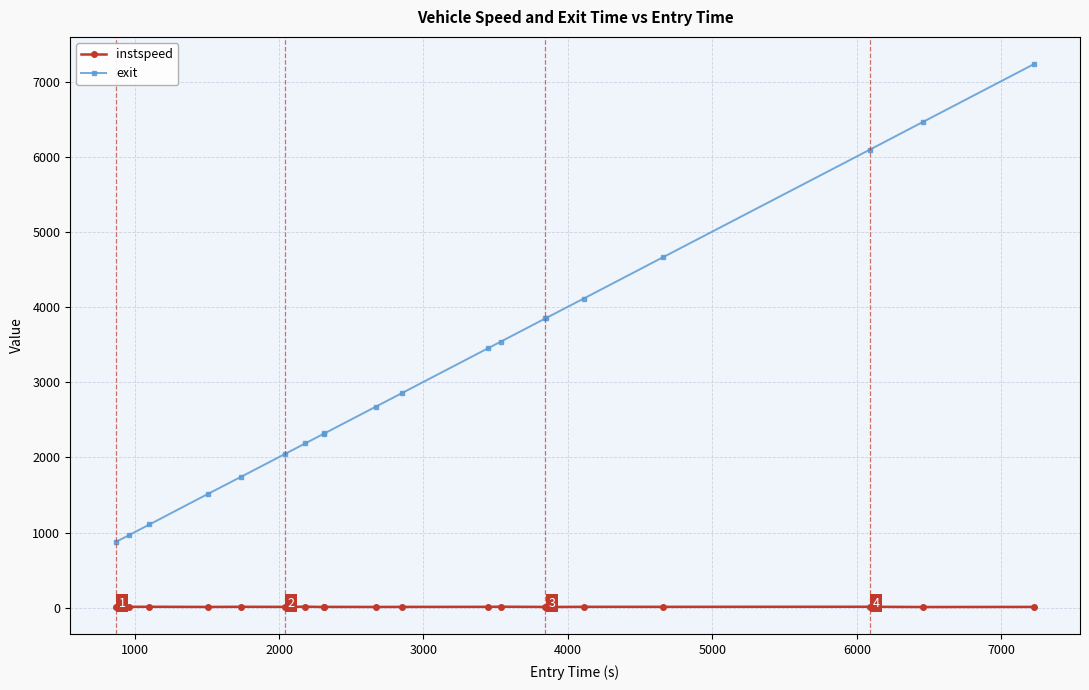

How many categories are shown in the chart?

20